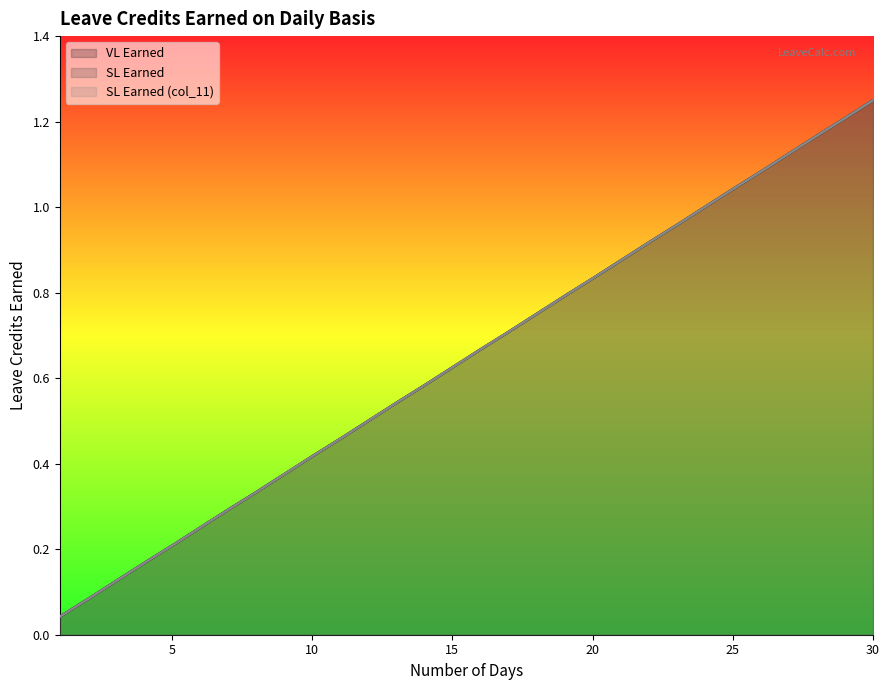

True or false: SL Earned has more than 0 interior local peaks.

False